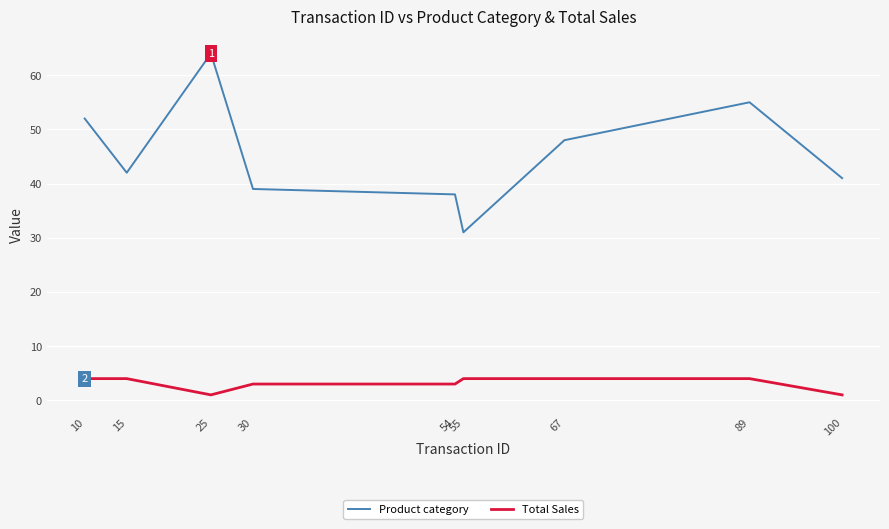

What is the difference between the maximum and minimum values in the Total Sales series?

3